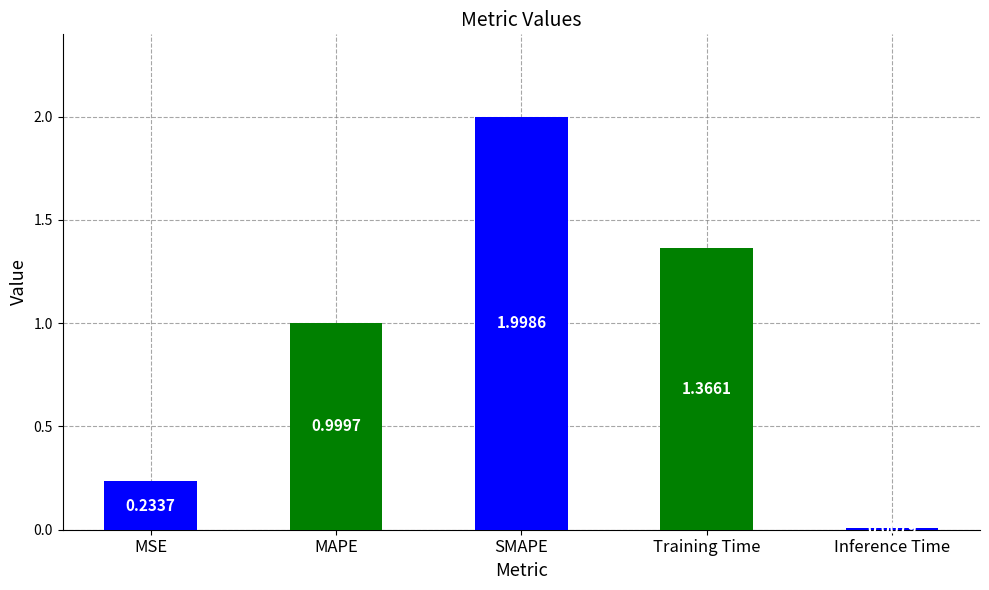

What is the change in value from MSE to Inference Time?

-0.2